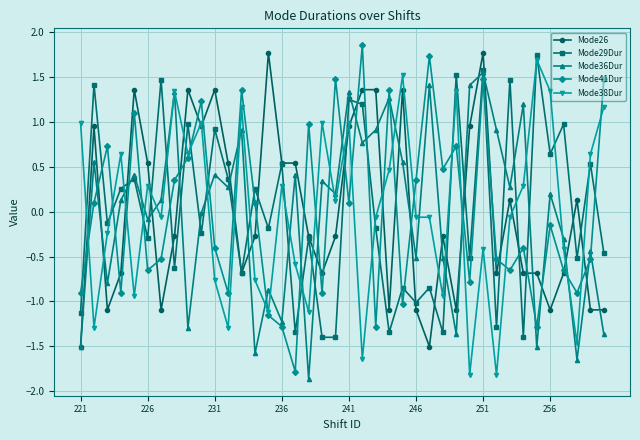

What is the minimum value shown in the chart?

-1.9